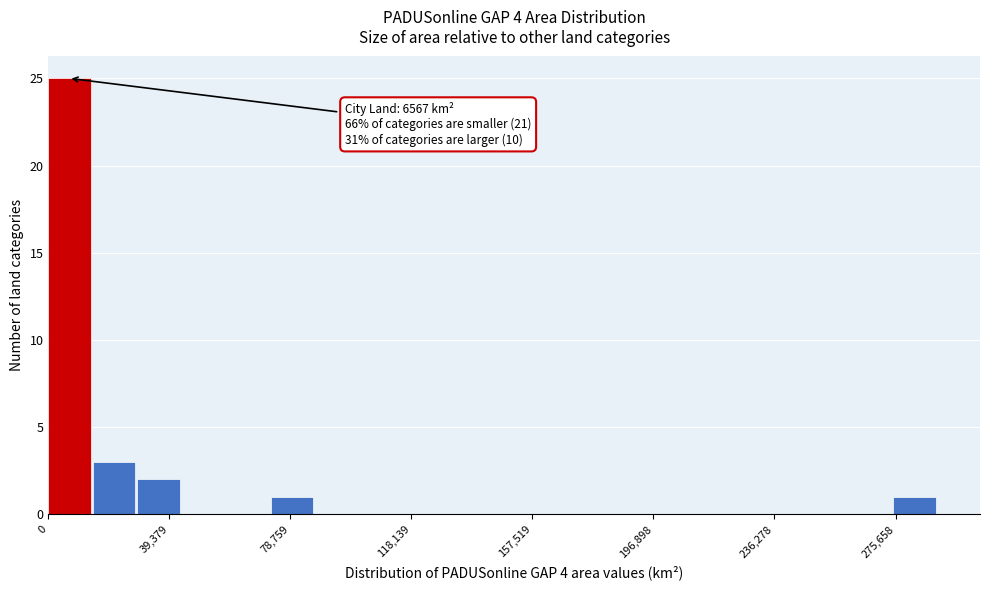

Read against the x-axis, roughly where is the centre of the tallest bar?

5000